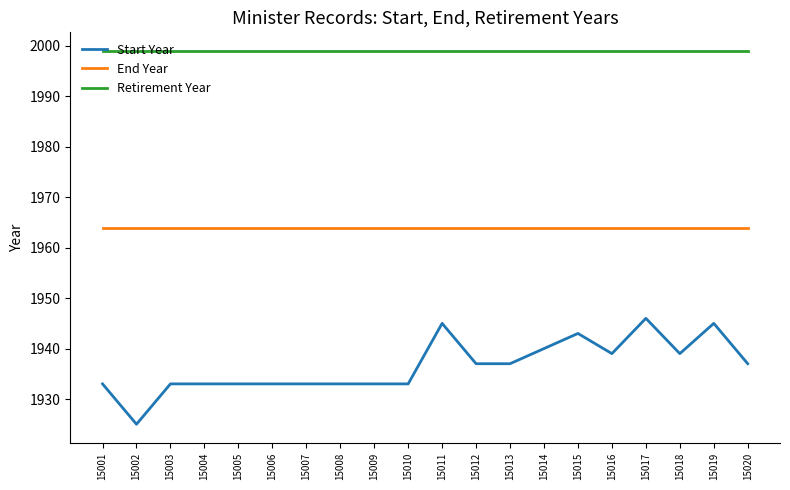

How many series are shown in this chart?

3